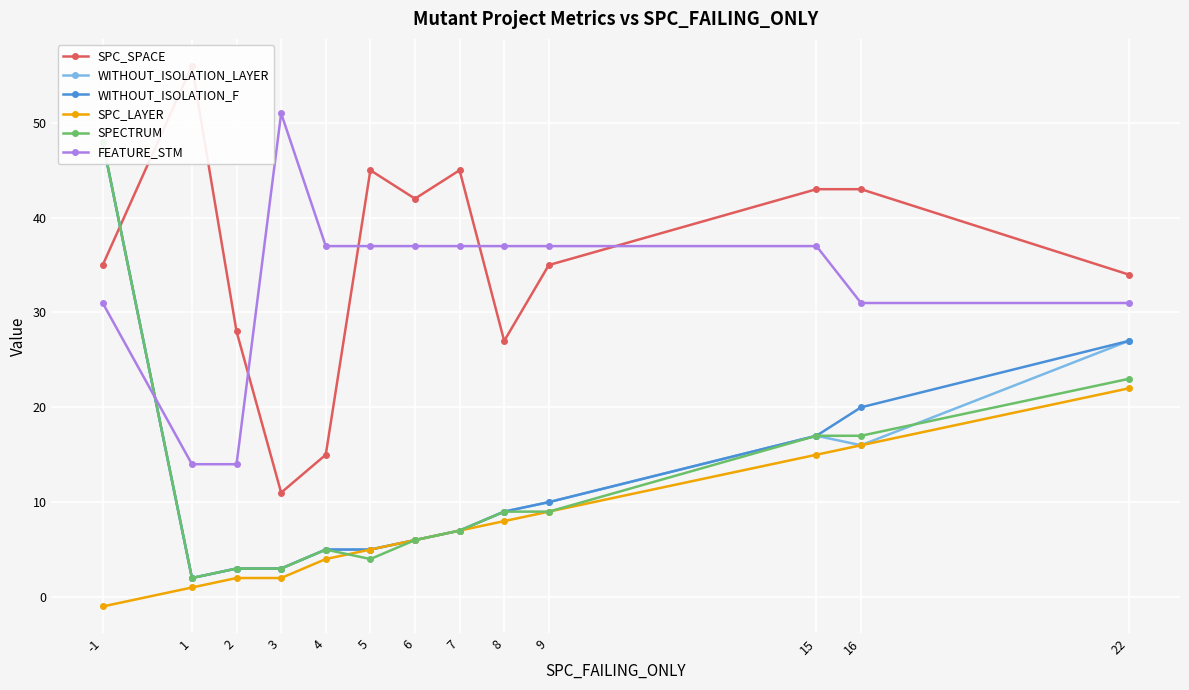

At which category does WITHOUT_ISOLATION_LAYER reach its first local valley?

1